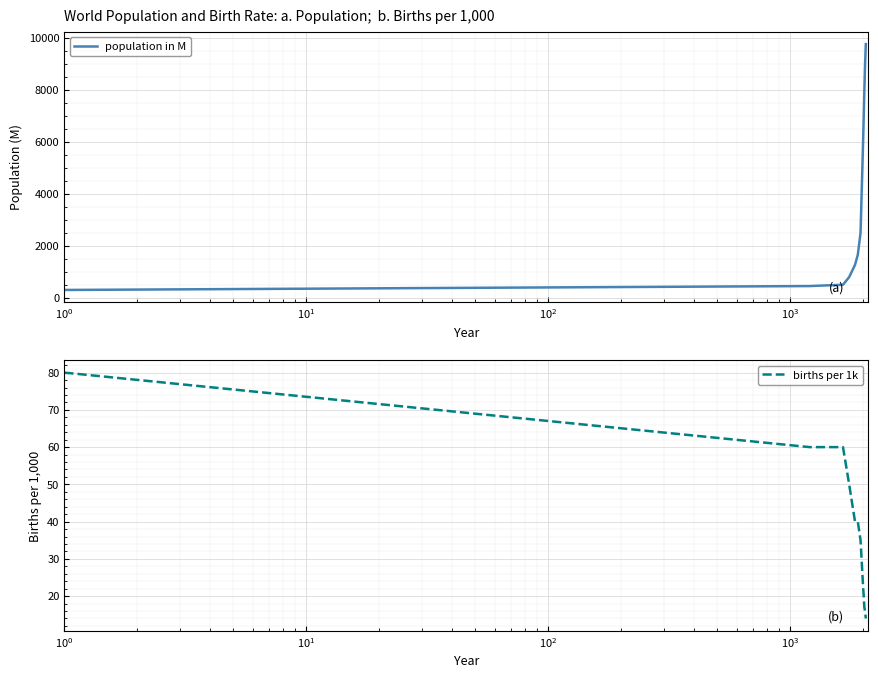

What is the maximum value for population in M?

9752